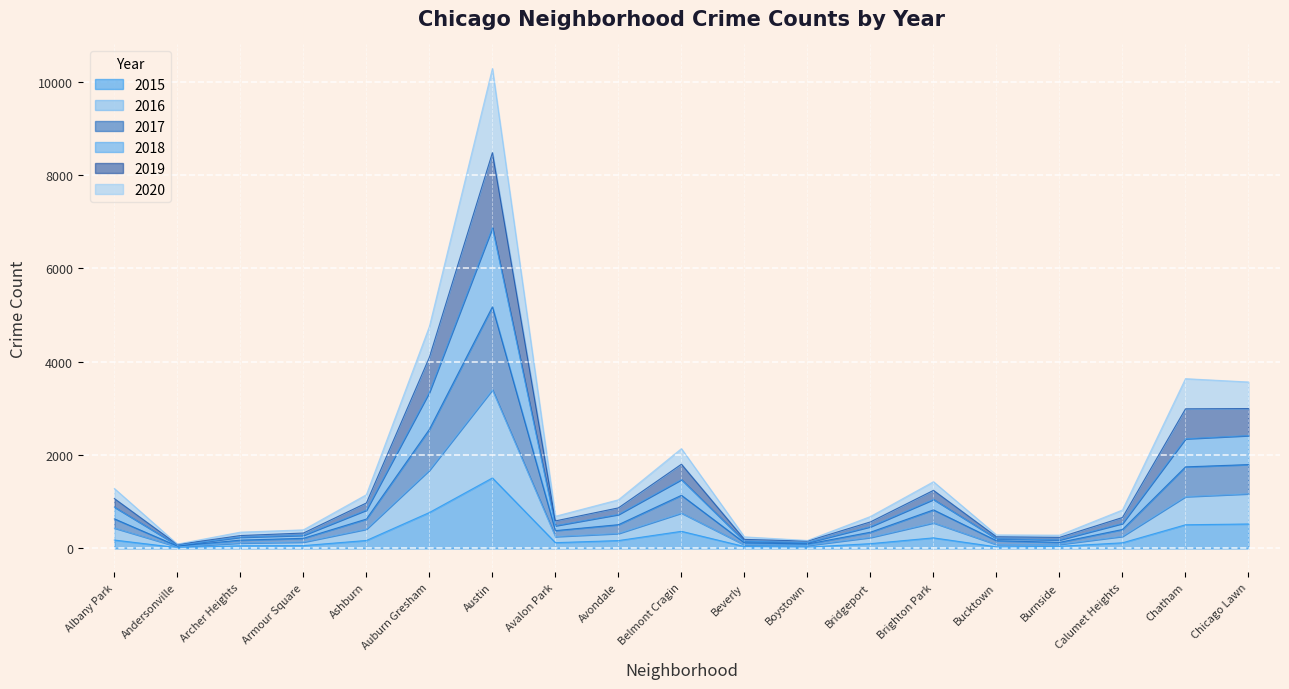

What is the maximum value shown in the chart?

10281